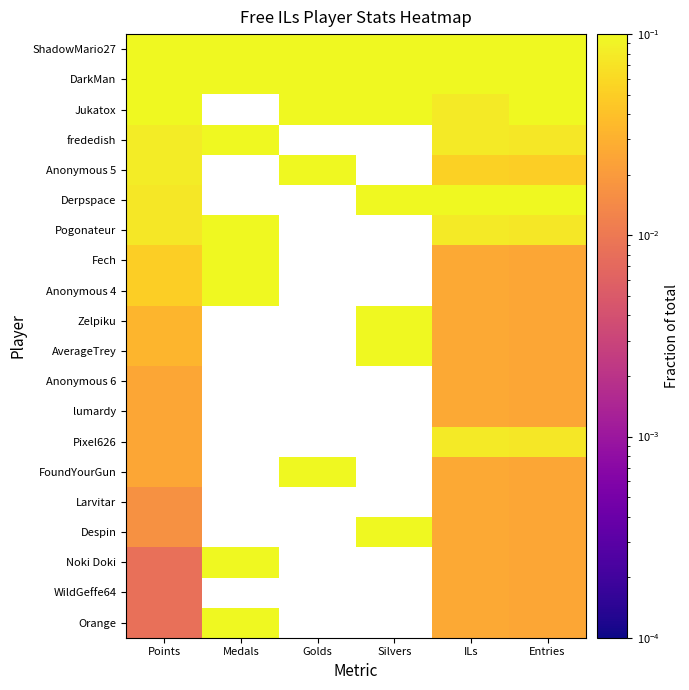

Which label corresponds to the smallest value in the chart?

Points